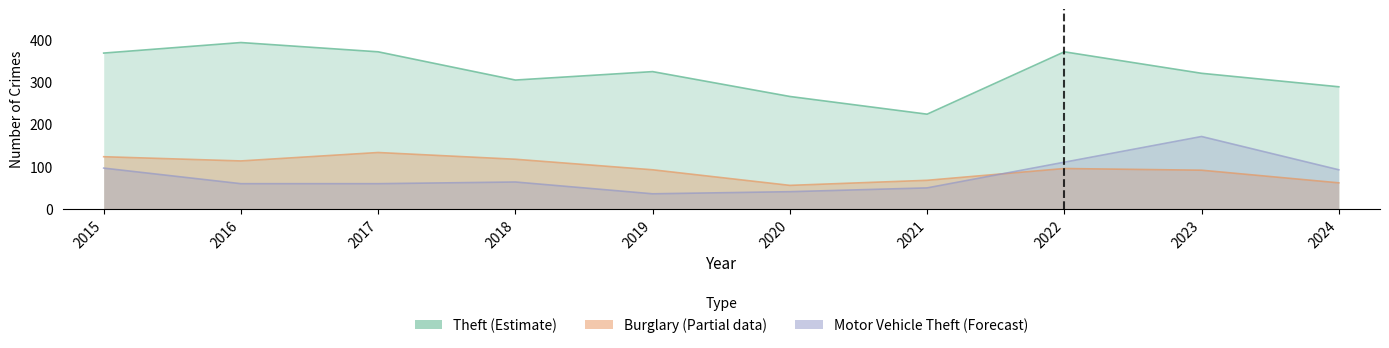

What are all the series names shown in the legend?

Theft, Burglary, Motor Vehicle Theft